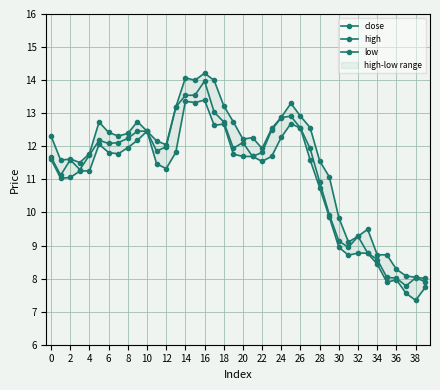

List the series in order of their overall mean, highest first.

high, close, low